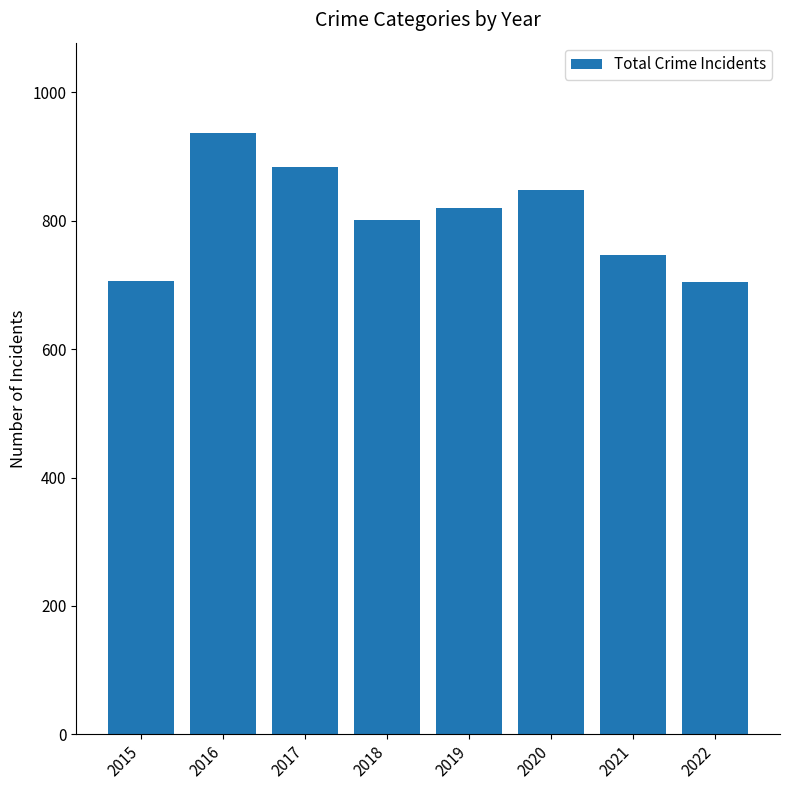

What is the smallest value displayed?

704